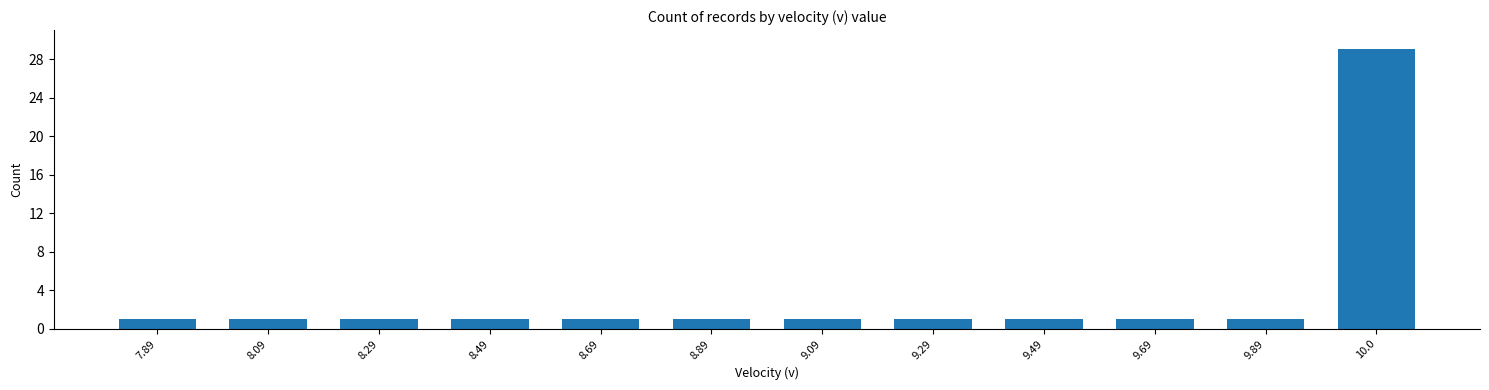

What is the label of the 6th bar from the left?

8.89